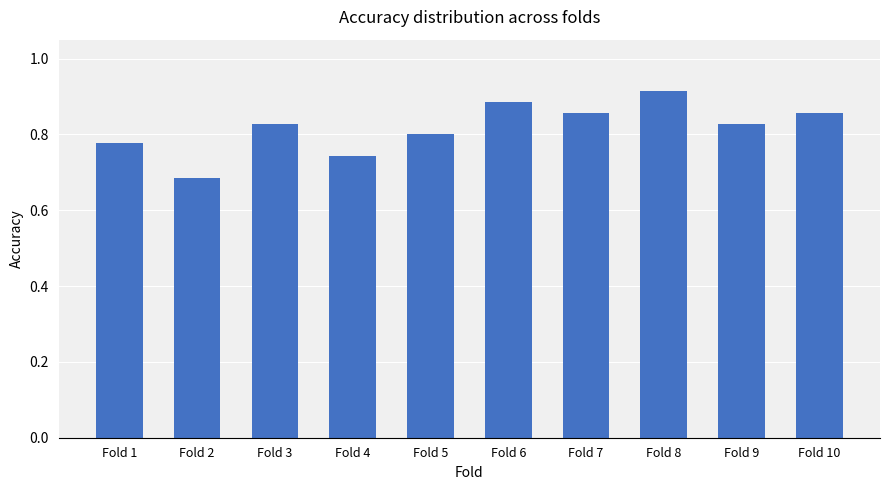

Where is the data nearest to the value 0?

Fold 2